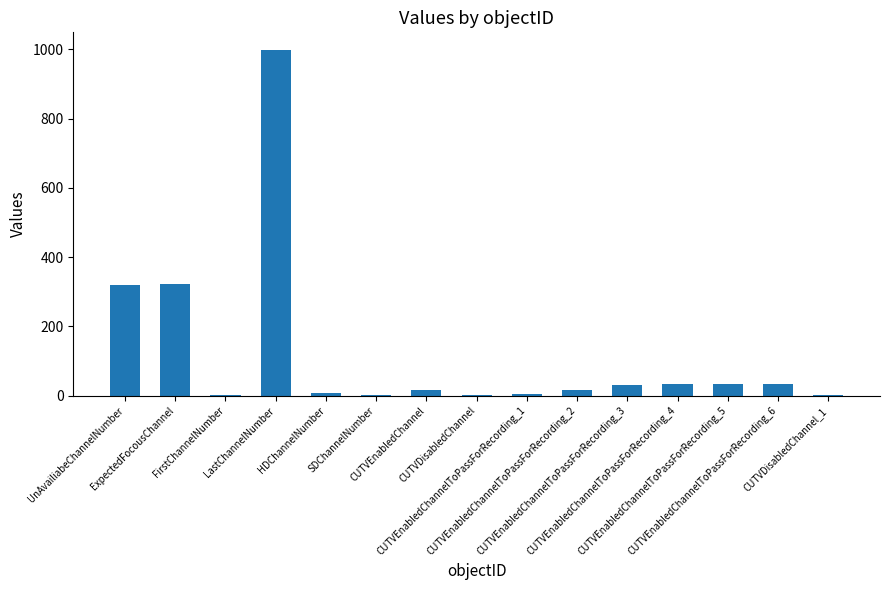

How many categories are shown in the chart?

15